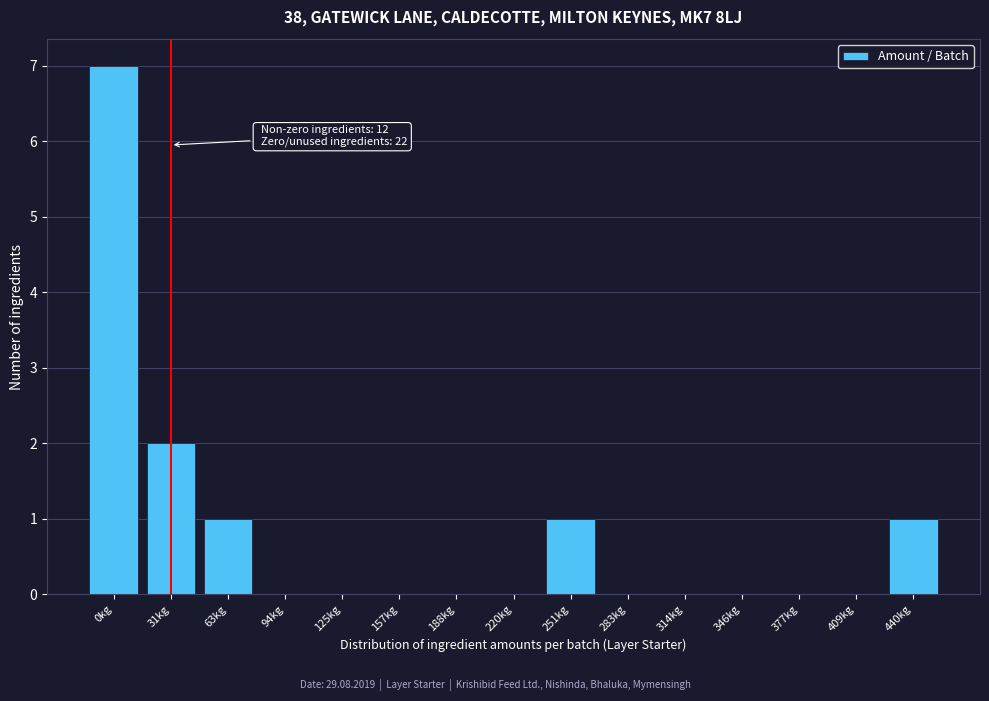

Reading right to left, extract all data points from this chart.

440kg=1	409kg=0	377kg=0	346kg=0	314kg=0	283kg=0	251kg=1	220kg=0	188kg=0	157kg=0	125kg=0	94kg=0	63kg=1	31kg=2	0kg=7